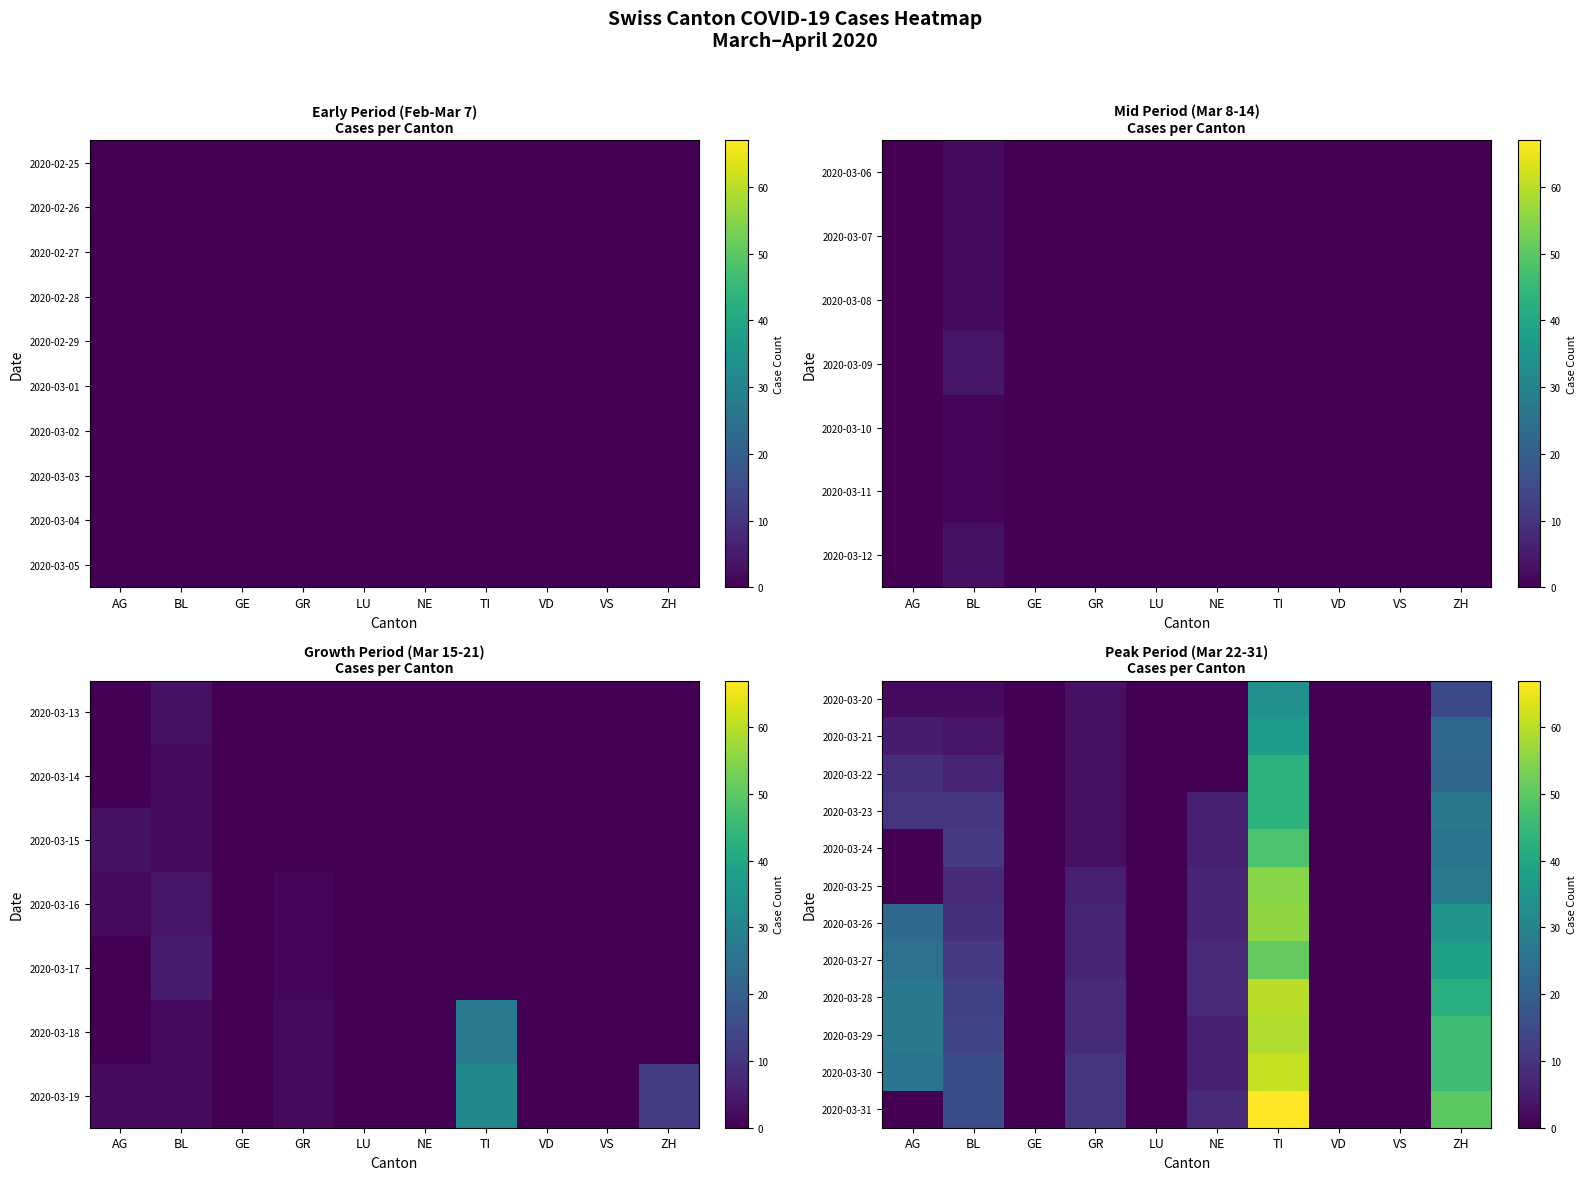

At which label is 2020-03-27 closest to 25?

AG